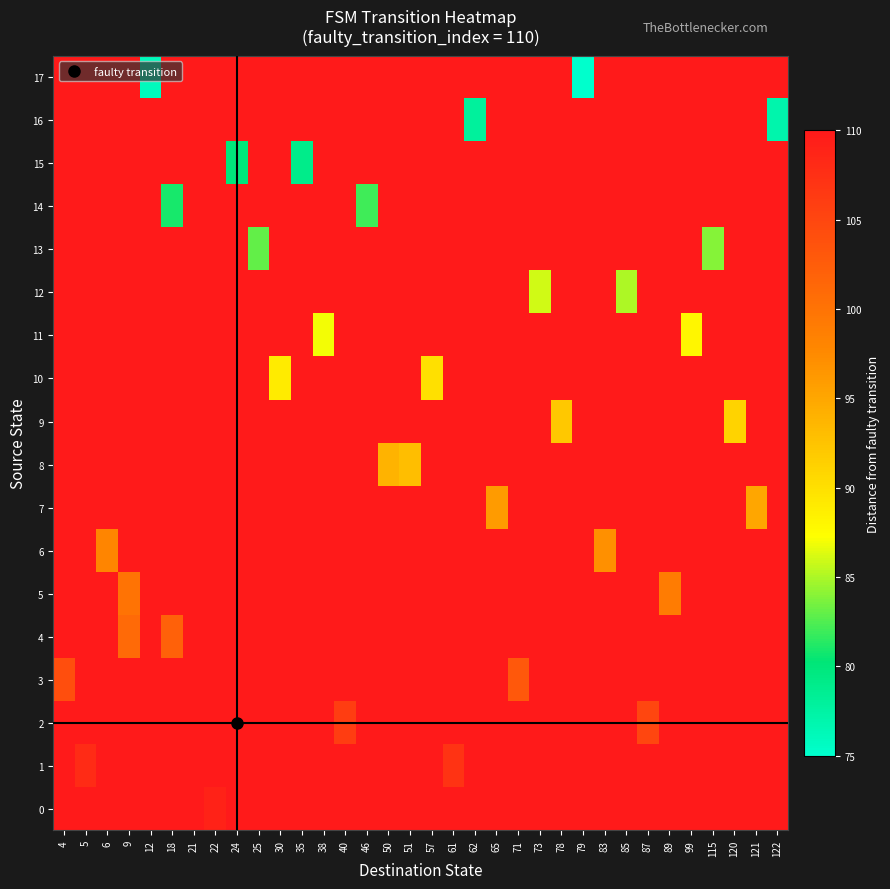

Reading left to right, what are all the values shown in this chart?

0: 4=110	5=110	6=110	9=110	12=110	18=110	21=110	22=109	24=110	25=110	30=110	35=110	38=110	40=110	46=110	50=110	51=110	57=110	61=110	62=110	65=110	71=110	73=110	78=110	79=110	83=110	85=110	87=110	89=110	99=110	115=110	120=110	121=110	122=110
1: 4=110	5=108	6=110	9=110	12=110	18=110	21=110	22=110	24=110	25=110	30=110	35=110	38=110	40=110	46=110	50=110	51=110	57=110	61=107	62=110	65=110	71=110	73=110	78=110	79=110	83=110	85=110	87=110	89=110	99=110	115=110	120=110	121=110	122=110
2: 4=110	5=110	6=110	9=110	12=110	18=110	21=110	22=110	24=110	25=110	30=110	35=110	38=110	40=106	46=110	50=110	51=110	57=110	61=110	62=110	65=110	71=110	73=110	78=110	79=110	83=110	85=110	87=105	89=110	99=110	115=110	120=110	121=110	122=110
3: 4=104	5=110	6=110	9=110	12=110	18=110	21=110	22=110	24=110	25=110	30=110	35=110	38=110	40=110	46=110	50=110	51=110	57=110	61=110	62=110	65=110	71=103	73=110	78=110	79=110	83=110	85=110	87=110	89=110	99=110	115=110	120=110	121=110	122=110
4: 4=110	5=110	6=110	9=101	12=110	18=102	21=110	22=110	24=110	25=110	30=110	35=110	38=110	40=110	46=110	50=110	51=110	57=110	61=110	62=110	65=110	71=110	73=110	78=110	79=110	83=110	85=110	87=110	89=110	99=110	115=110	120=110	121=110	122=110
5: 4=110	5=110	6=110	9=100	12=110	18=110	21=110	22=110	24=110	25=110	30=110	35=110	38=110	40=110	46=110	50=110	51=110	57=110	61=110	62=110	65=110	71=110	73=110	78=110	79=110	83=110	85=110	87=110	89=99	99=110	115=110	120=110	121=110	122=110
6: 4=110	5=110	6=98	9=110	12=110	18=110	21=110	22=110	24=110	25=110	30=110	35=110	38=110	40=110	46=110	50=110	51=110	57=110	61=110	62=110	65=110	71=110	73=110	78=110	79=110	83=97	85=110	87=110	89=110	99=110	115=110	120=110	121=110	122=110
7: 4=110	5=110	6=110	9=110	12=110	18=110	21=110	22=110	24=110	25=110	30=110	35=110	38=110	40=110	46=110	50=110	51=110	57=110	61=110	62=110	65=96	71=110	73=110	78=110	79=110	83=110	85=110	87=110	89=110	99=110	115=110	120=110	121=95	122=110
8: 4=110	5=110	6=110	9=110	12=110	18=110	21=110	22=110	24=110	25=110	30=110	35=110	38=110	40=110	46=110	50=94	51=93	57=110	61=110	62=110	65=110	71=110	73=110	78=110	79=110	83=110	85=110	87=110	89=110	99=110	115=110	120=110	121=110	122=110
9: 4=110	5=110	6=110	9=110	12=110	18=110	21=110	22=110	24=110	25=110	30=110	35=110	38=110	40=110	46=110	50=110	51=110	57=110	61=110	62=110	65=110	71=110	73=110	78=92	79=110	83=110	85=110	87=110	89=110	99=110	115=110	120=91	121=110	122=110
10: 4=110	5=110	6=110	9=110	12=110	18=110	21=110	22=110	24=110	25=110	30=89	35=110	38=110	40=110	46=110	50=110	51=110	57=90	61=110	62=110	65=110	71=110	73=110	78=110	79=110	83=110	85=110	87=110	89=110	99=110	115=110	120=110	121=110	122=110
11: 4=110	5=110	6=110	9=110	12=110	18=110	21=110	22=110	24=110	25=110	30=110	35=110	38=87	40=110	46=110	50=110	51=110	57=110	61=110	62=110	65=110	71=110	73=110	78=110	79=110	83=110	85=110	87=110	89=110	99=88	115=110	120=110	121=110	122=110
12: 4=110	5=110	6=110	9=110	12=110	18=110	21=110	22=110	24=110	25=110	30=110	35=110	38=110	40=110	46=110	50=110	51=110	57=110	61=110	62=110	65=110	71=110	73=86	78=110	79=110	83=110	85=85	87=110	89=110	99=110	115=110	120=110	121=110	122=110
13: 4=110	5=110	6=110	9=110	12=110	18=110	21=110	22=110	24=110	25=83	30=110	35=110	38=110	40=110	46=110	50=110	51=110	57=110	61=110	62=110	65=110	71=110	73=110	78=110	79=110	83=110	85=110	87=110	89=110	99=110	115=84	120=110	121=110	122=110
14: 4=110	5=110	6=110	9=110	12=110	18=81	21=110	22=110	24=110	25=110	30=110	35=110	38=110	40=110	46=82	50=110	51=110	57=110	61=110	62=110	65=110	71=110	73=110	78=110	79=110	83=110	85=110	87=110	89=110	99=110	115=110	120=110	121=110	122=110
15: 4=110	5=110	6=110	9=110	12=110	18=110	21=110	22=110	24=80	25=110	30=110	35=79	38=110	40=110	46=110	50=110	51=110	57=110	61=110	62=110	65=110	71=110	73=110	78=110	79=110	83=110	85=110	87=110	89=110	99=110	115=110	120=110	121=110	122=110
16: 4=110	5=110	6=110	9=110	12=110	18=110	21=110	22=110	24=110	25=110	30=110	35=110	38=110	40=110	46=110	50=110	51=110	57=110	61=110	62=78	65=110	71=110	73=110	78=110	79=110	83=110	85=110	87=110	89=110	99=110	115=110	120=110	121=110	122=77
17: 4=110	5=110	6=110	9=110	12=76	18=110	21=110	22=110	24=110	25=110	30=110	35=110	38=110	40=110	46=110	50=110	51=110	57=110	61=110	62=110	65=110	71=110	73=110	78=110	79=75	83=110	85=110	87=110	89=110	99=110	115=110	120=110	121=110	122=110